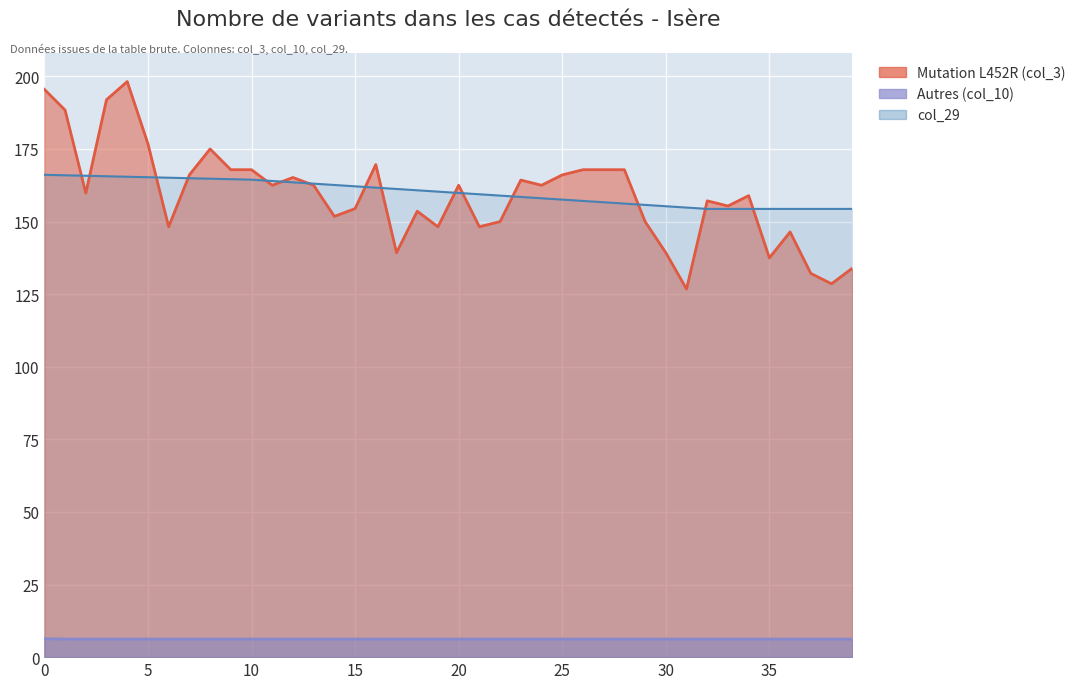

What is the average value of the col_3 series?

159.2